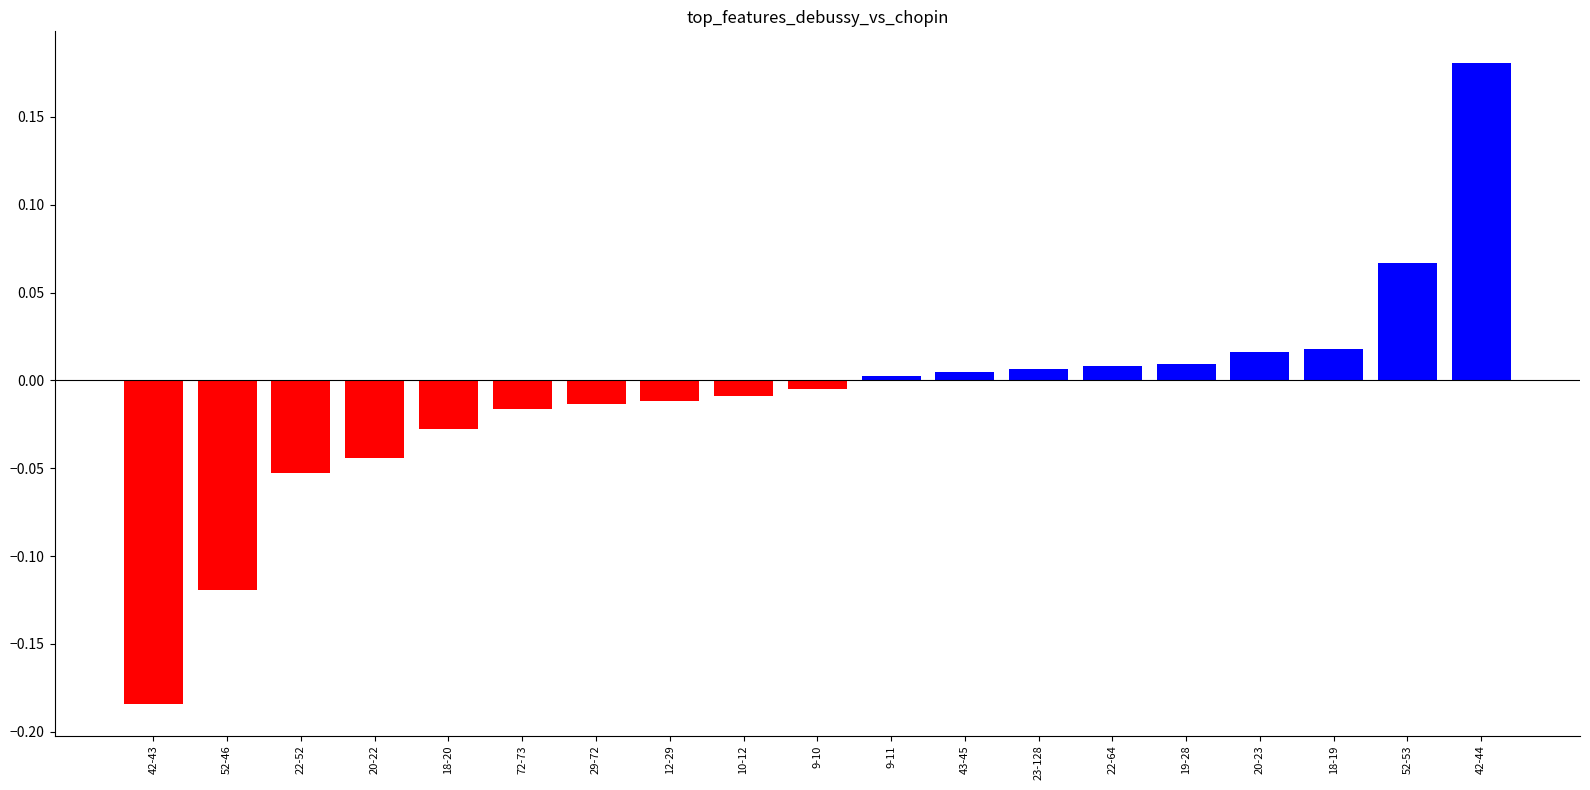

The chart shows a value of -0.0 at 20-22. True or false?

True